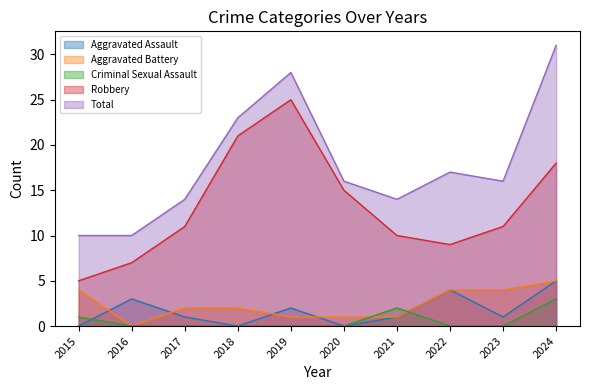

Between 2018 and 2024, which is larger?

2024